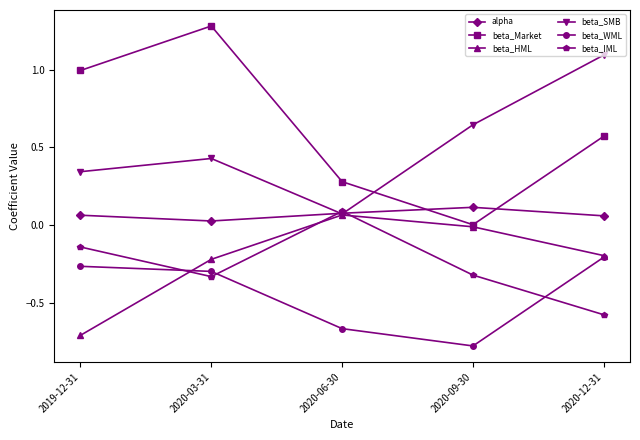

Where do beta_HML and beta_IML first cross each other?

2019-12-31 and 2020-03-31